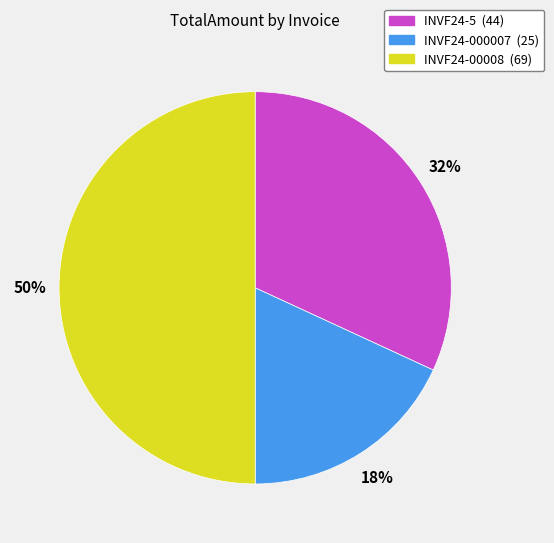

To the nearest percent, what is the combined percentage of INVF24-00008 and INVF24-5?

82%